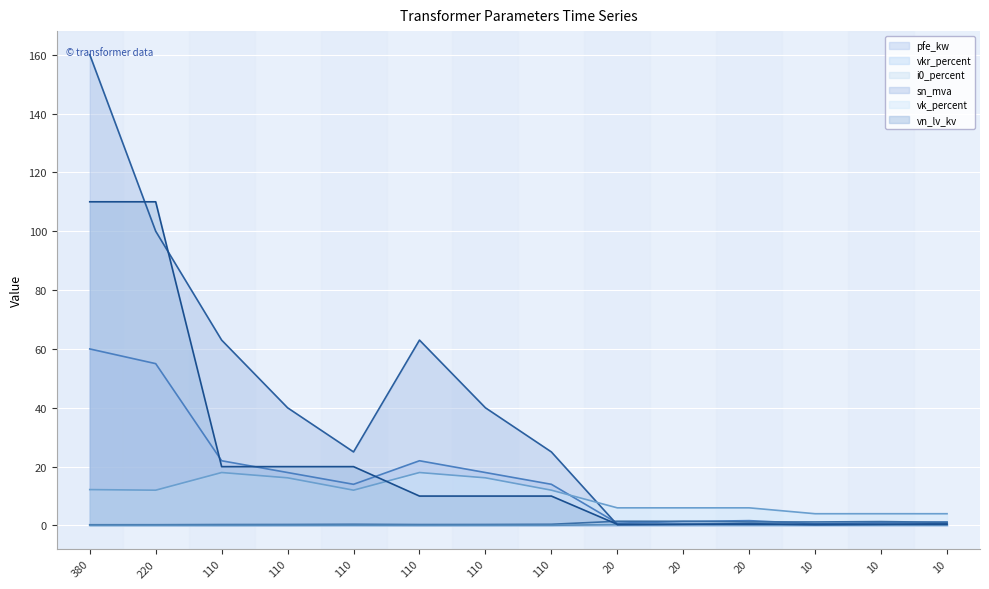

How many data points does each series have?

14